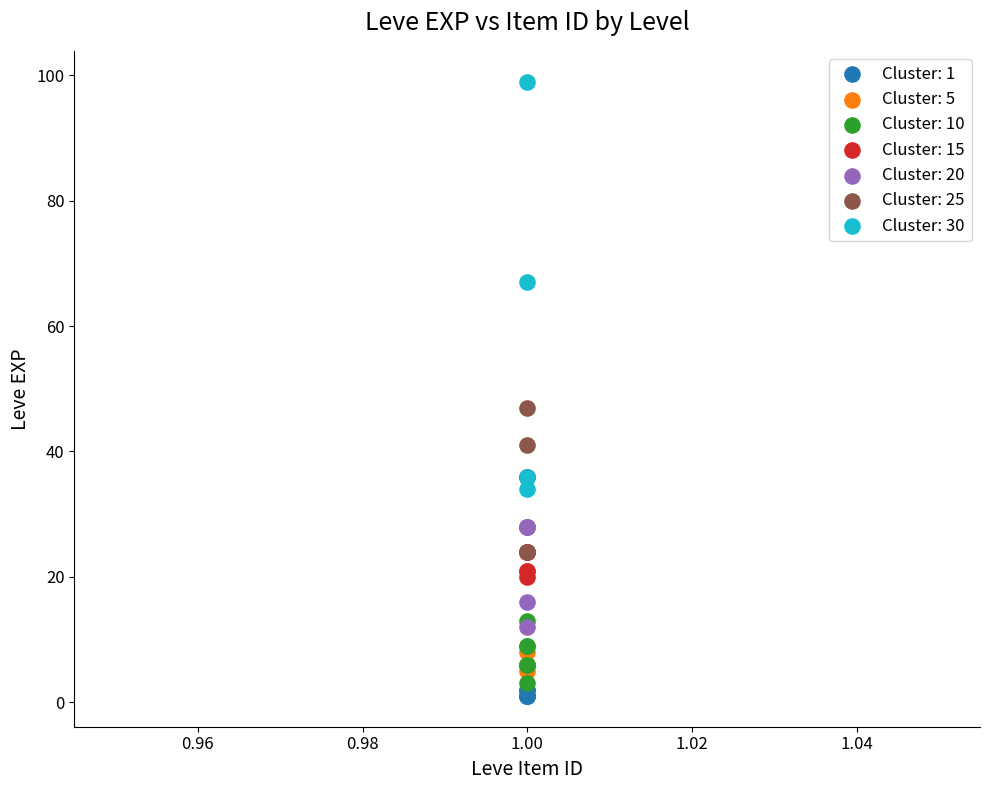

Which series contains the highest Y value?

Cluster: 30